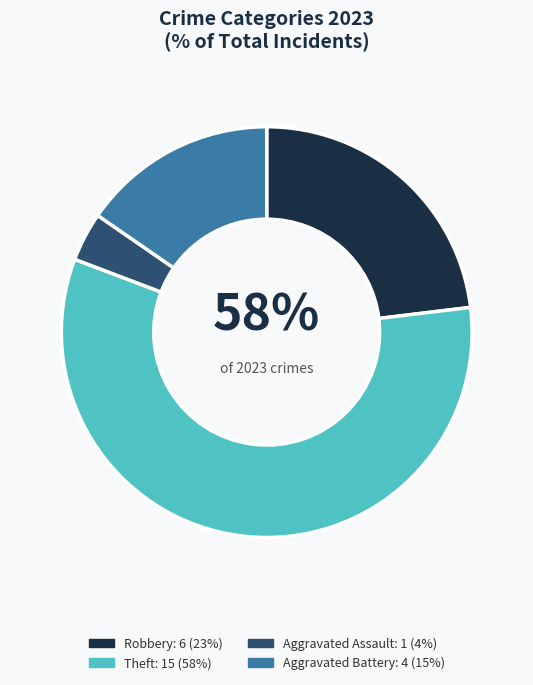

Count the number of slices in the pie.

7